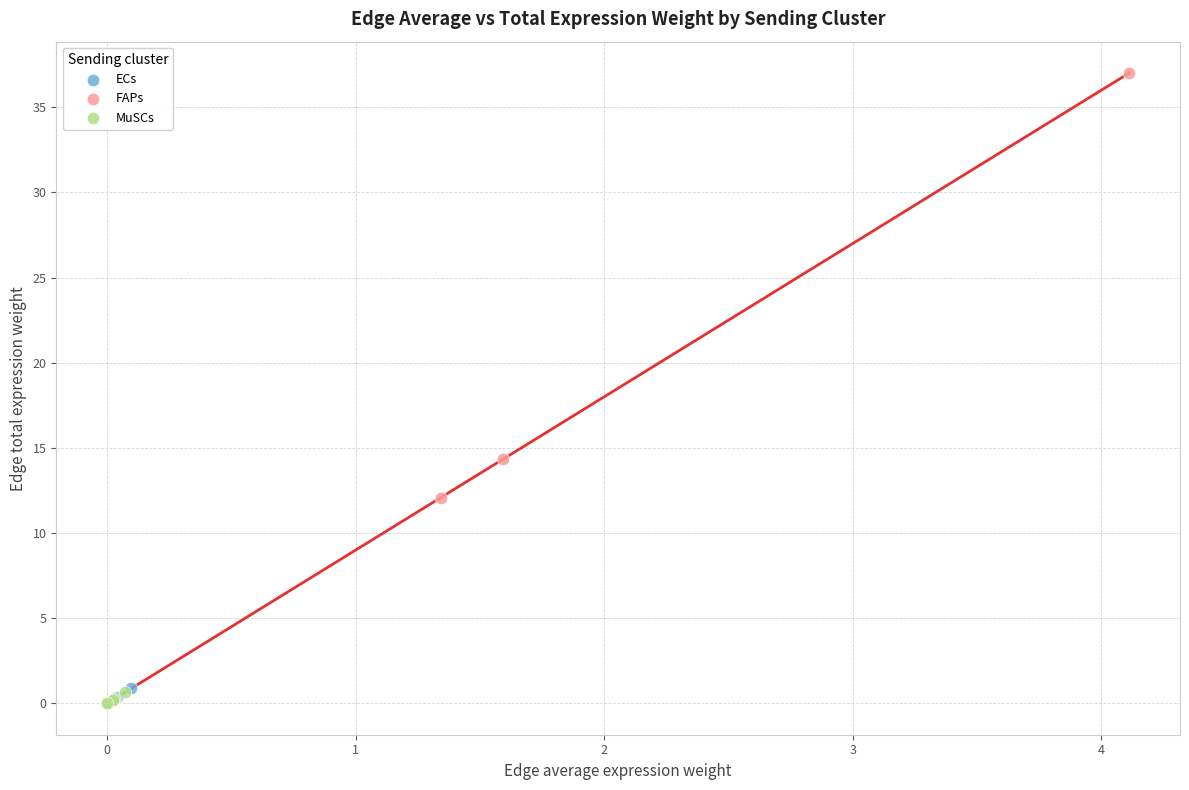

Which series has the largest Y range (max minus min)?

FAPs